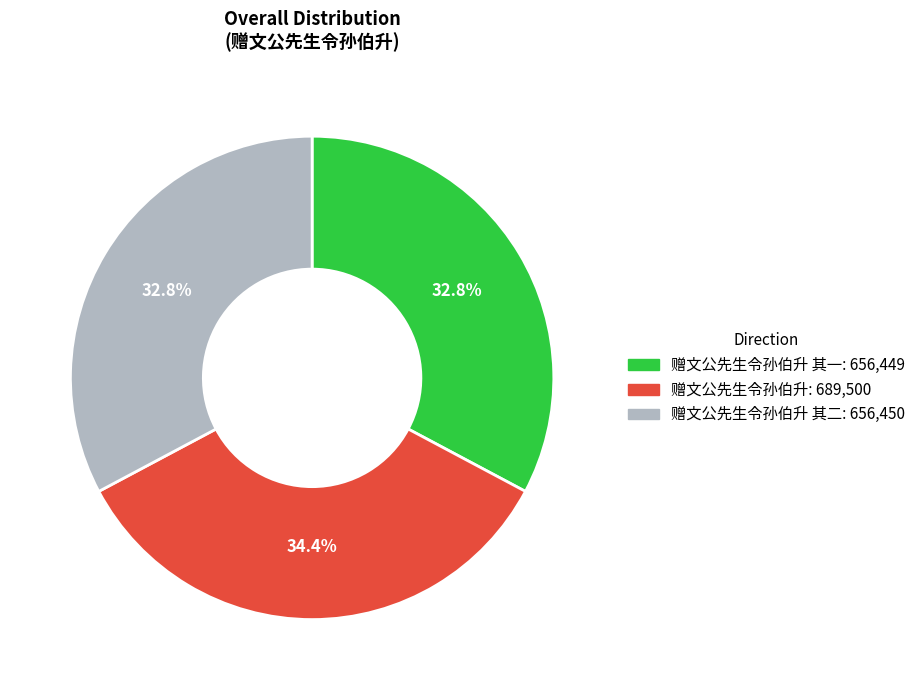

Count the number of slices in the pie.

3